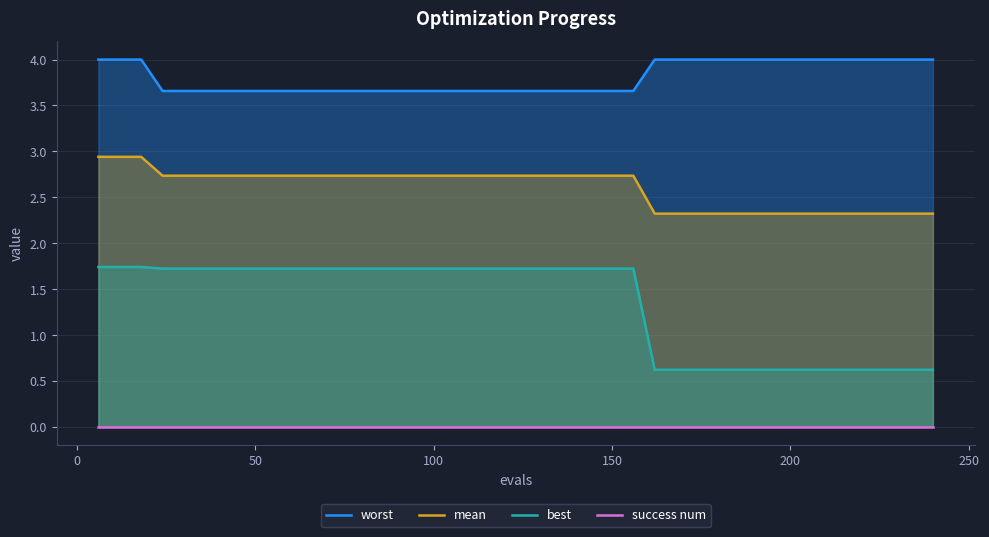

What is the highest value of the best series?

1.7